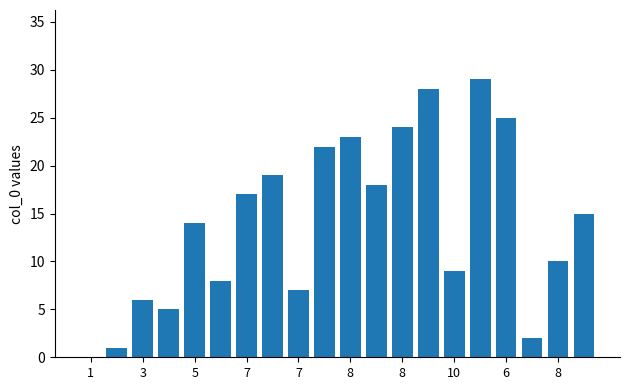

What is the greatest value displayed?

29